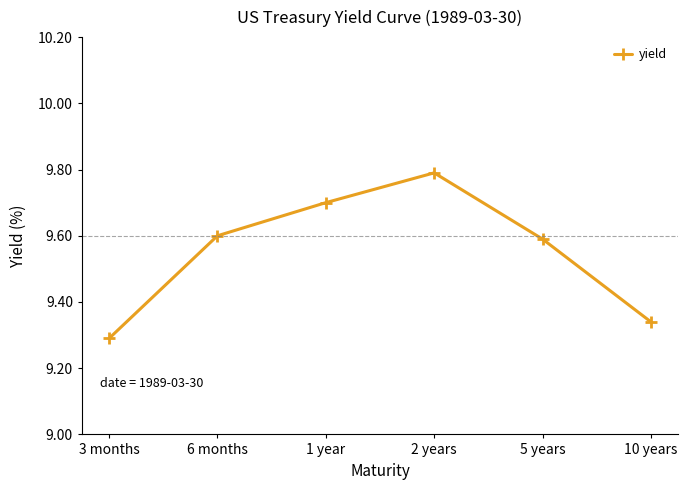

At which label is the value closest to 9?

3 months